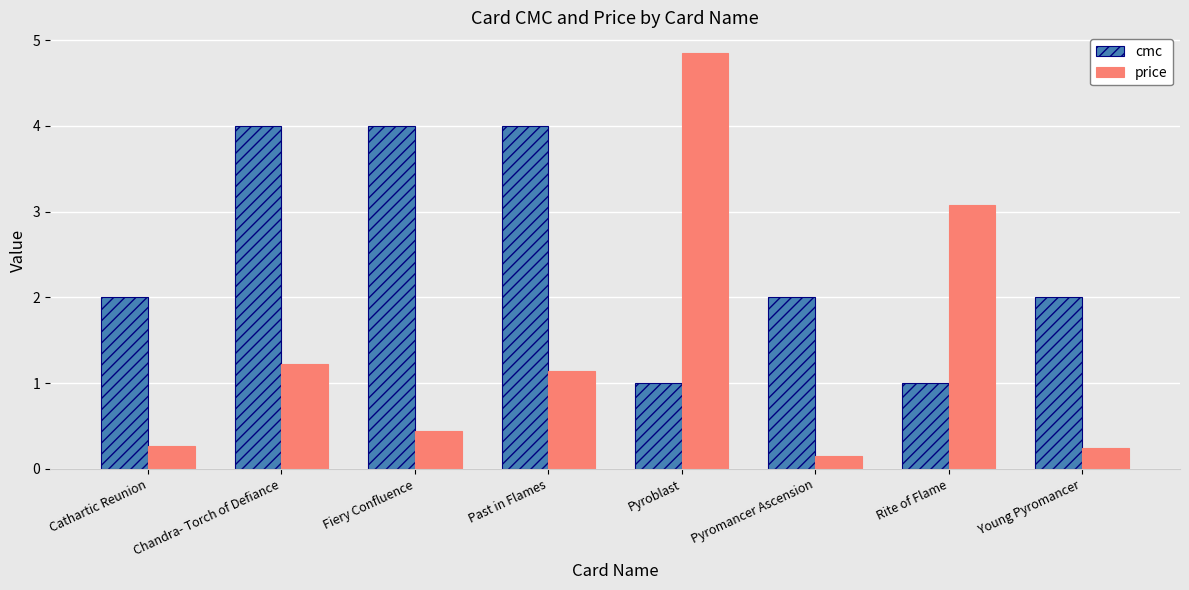

Which series has the widest spread of values?

price